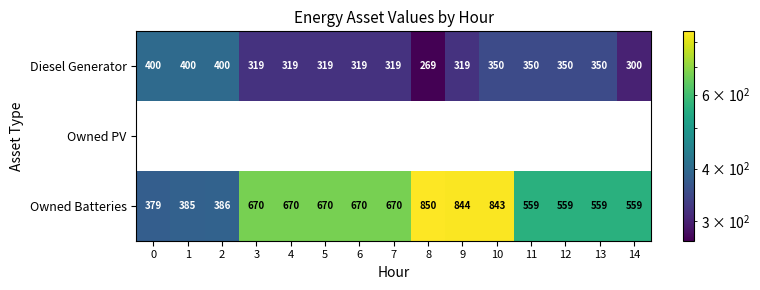

At 13, list the series in order from largest to smallest.

Owned Batteries, Diesel Generator, Owned PV